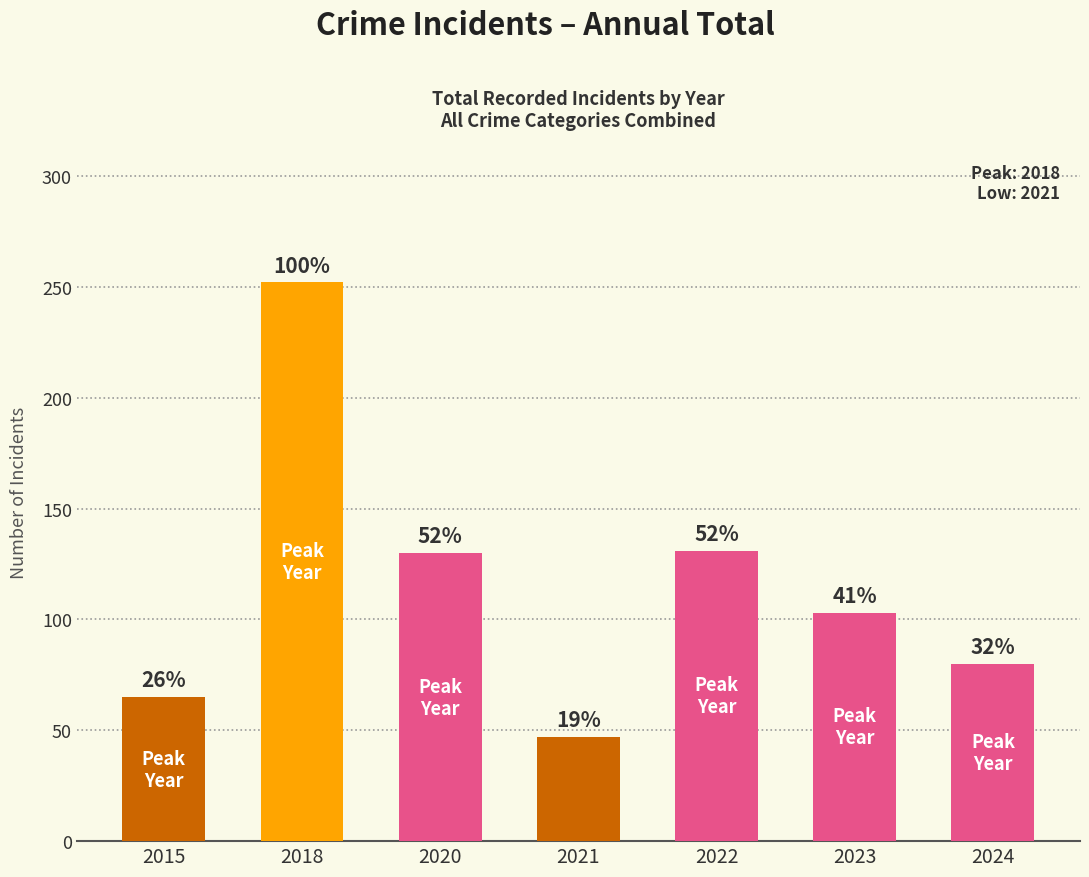

Are the bars horizontal?

No